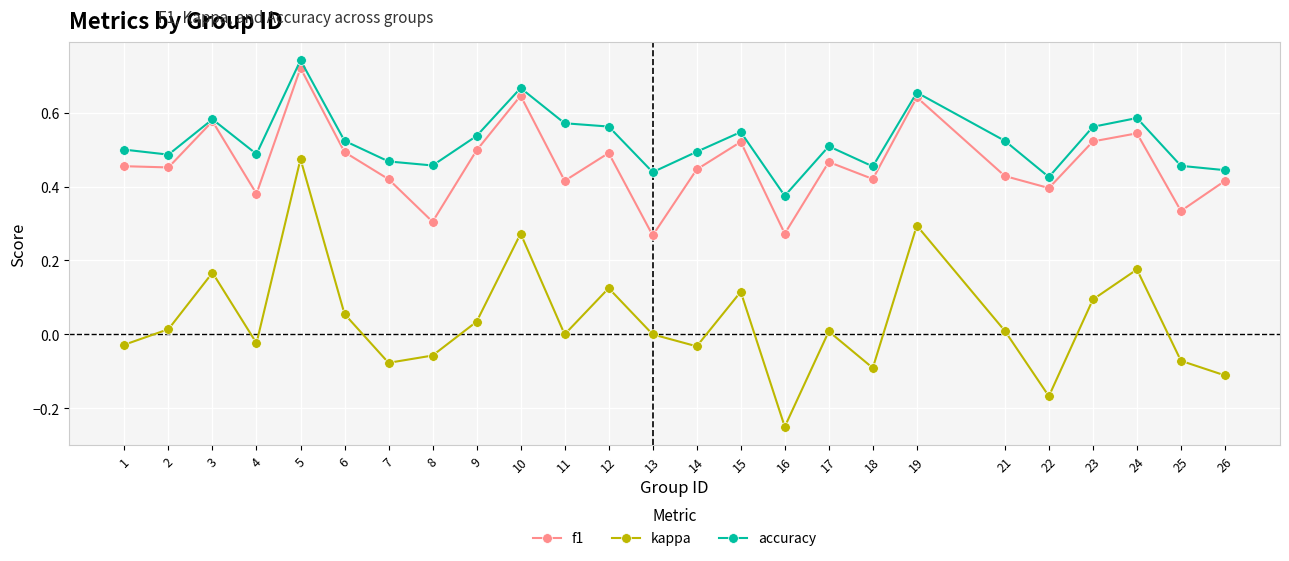

What is the total value across all series at 4?

0.8